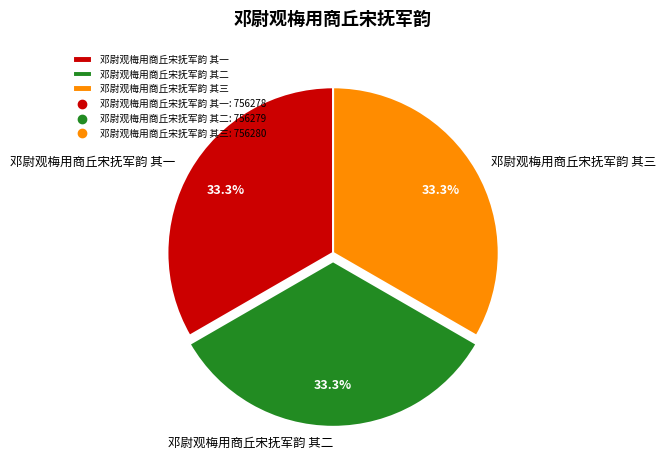

What percentage is the 邓尉观梅用商丘宋抚军韵 其二 slice, to the nearest percent?

33%